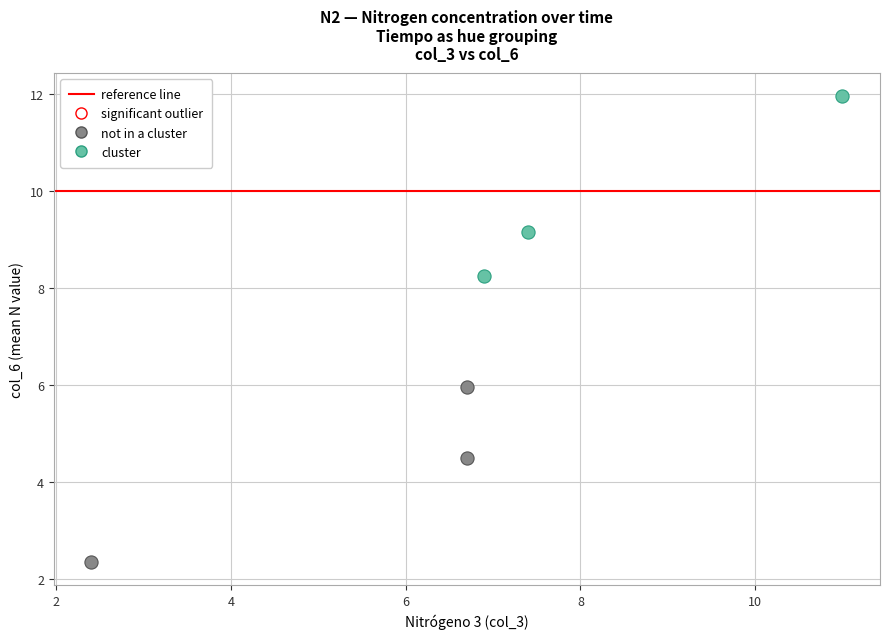

Which series reaches the minimum Y coordinate?

not in a cluster